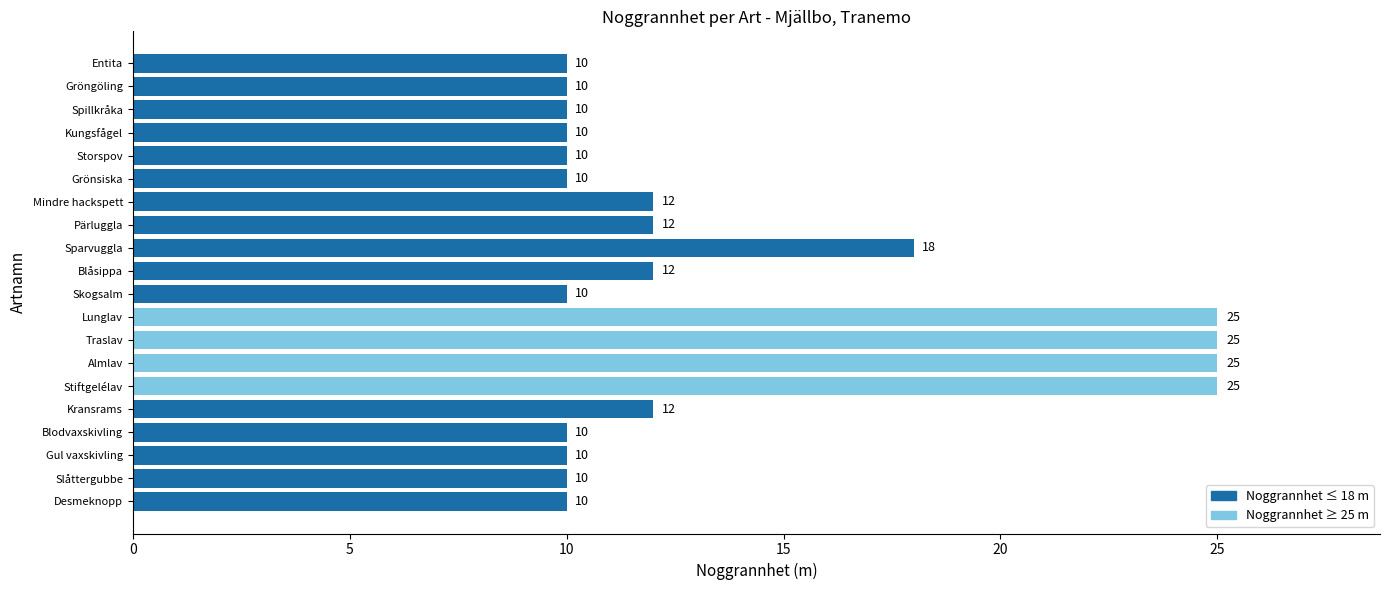

Reading top to bottom, transcribe all the data shown in this chart.

Entita=10	Gröngöling=10	Spillkråka=10	Kungsfågel=10	Storspov=10	Grönsiska=10	Mindre hackspett=12	Pärluggla=12	Sparvuggla=18	Blåsippa=12	Skogsalm=10	Lunglav=25	Traslav=25	Almlav=25	Stiftgelélav=25	Kransrams=12	Blodvaxskivling=10	Gul vaxskivling=10	Slåttergubbe=10	Desmeknopp=10